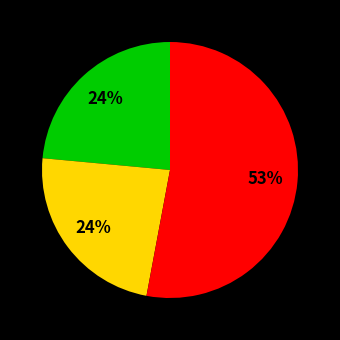

Is there a majority slice in this chart?

Yes